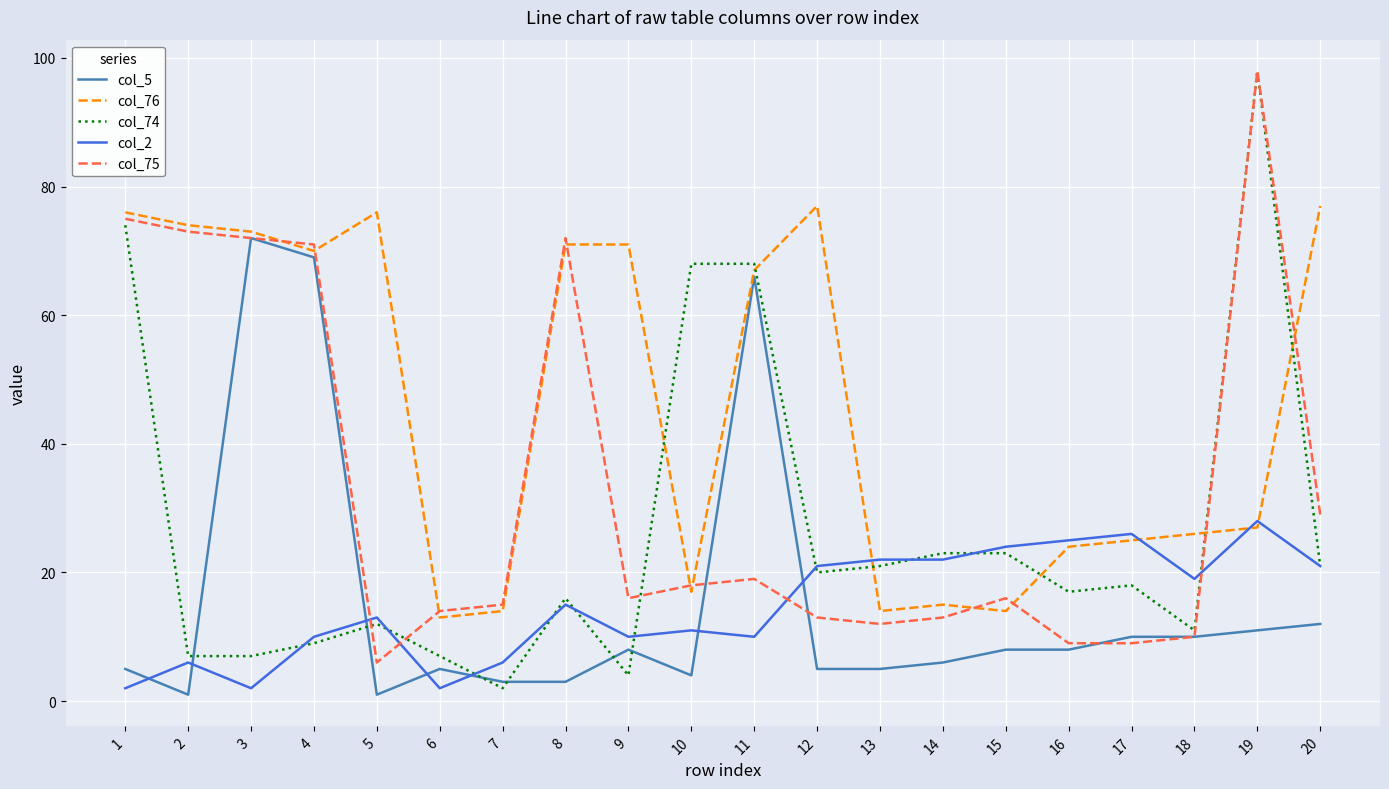

The col_75 series shows 132 at 1. True or false?

False